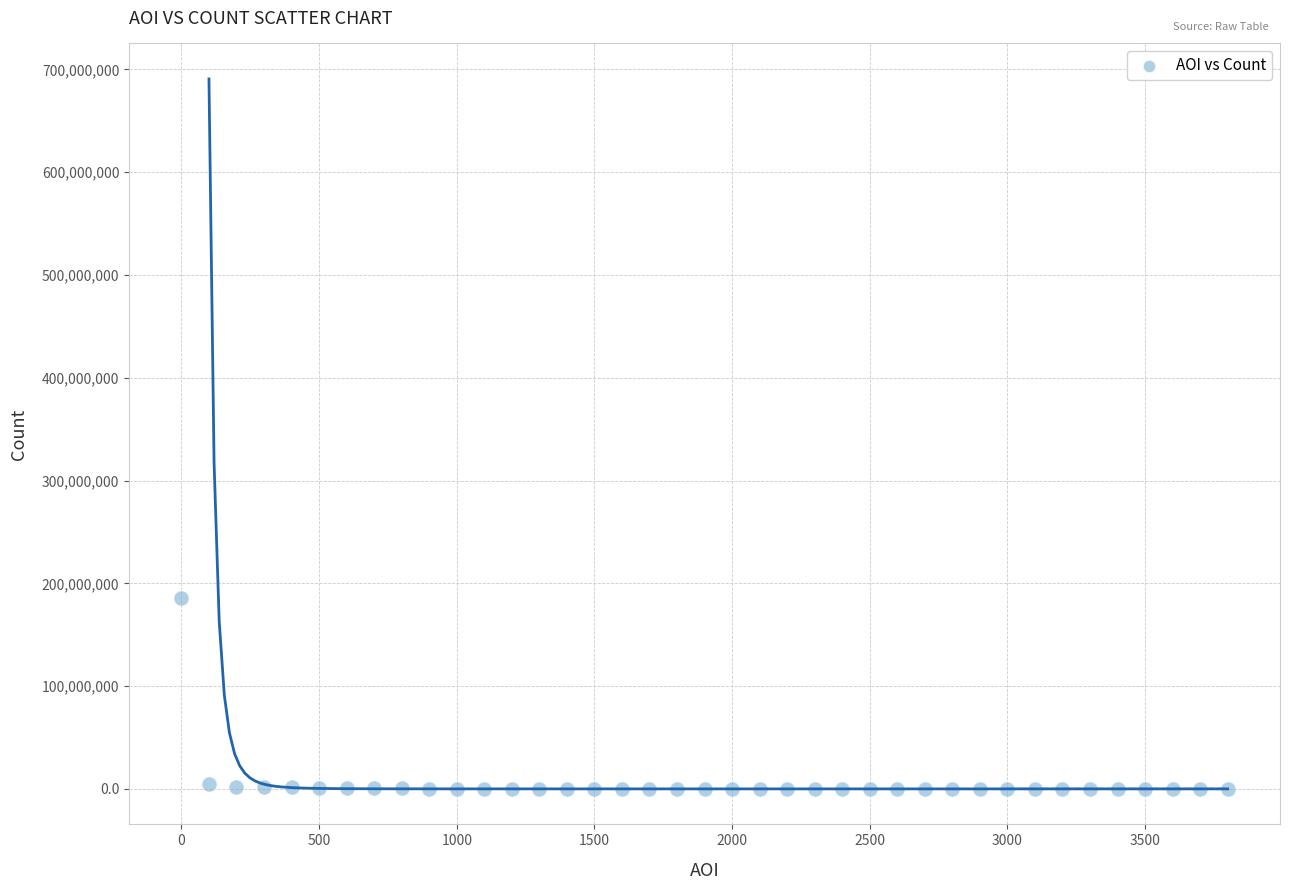

What is the range of Y values (max minus min)?

185974575